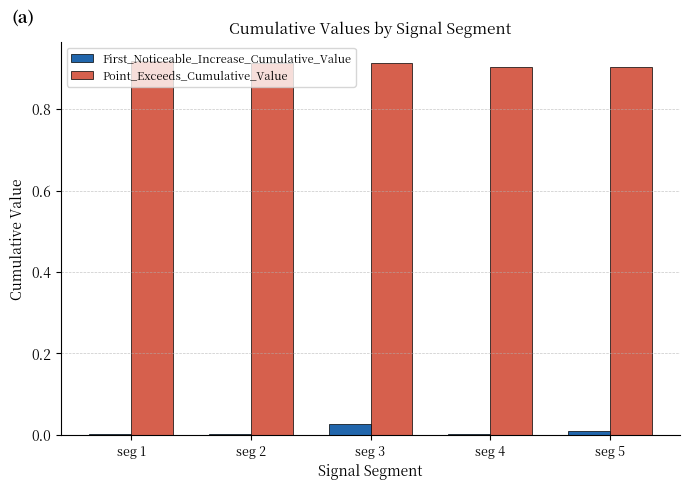

Is it true that First_Noticeable_Increase_Cumulative_Value equals 0.0 at seg 2?

True